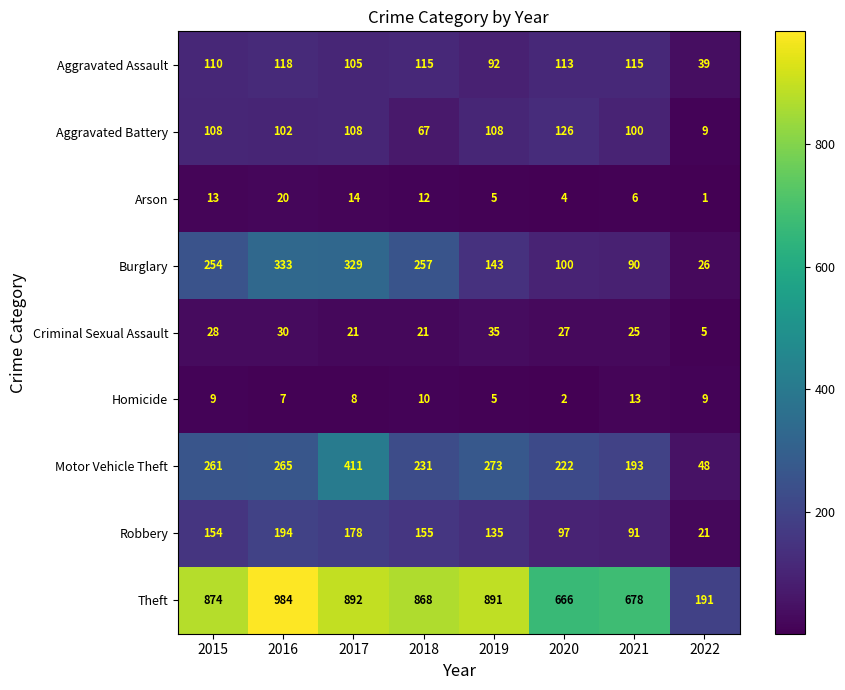

Which series has the largest range (max minus min)?

Theft